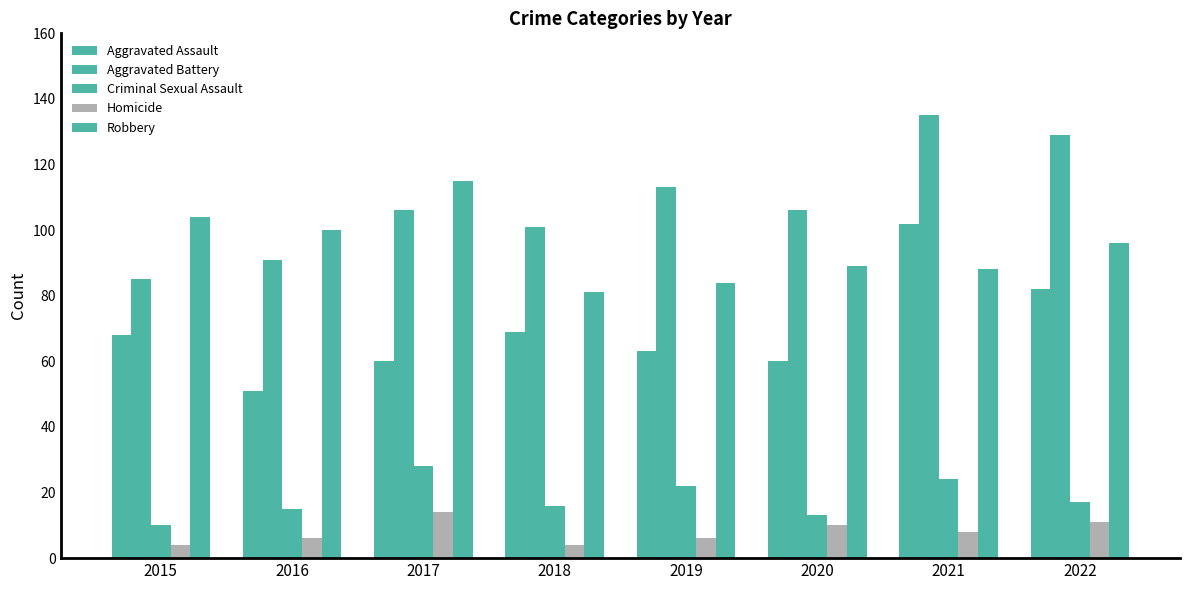

What is the maximum value shown in the chart?

135